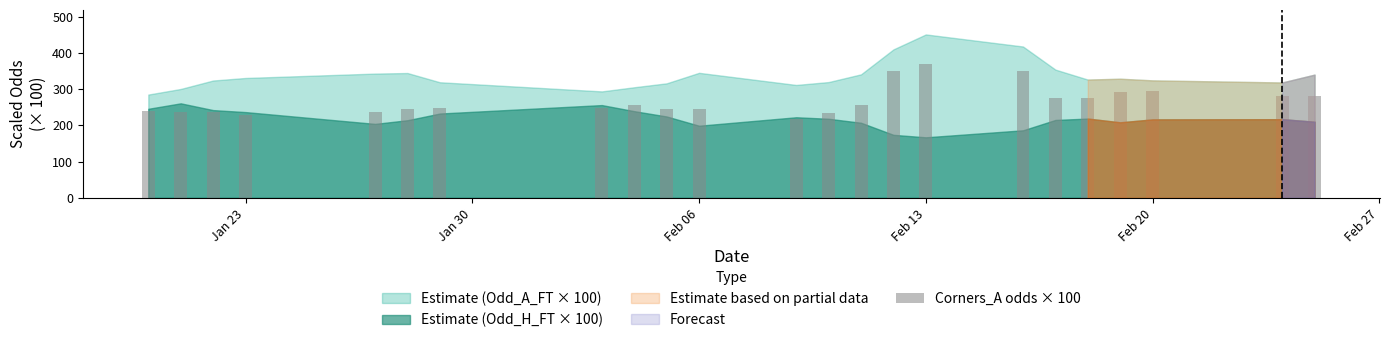

What is the average value?

267.2